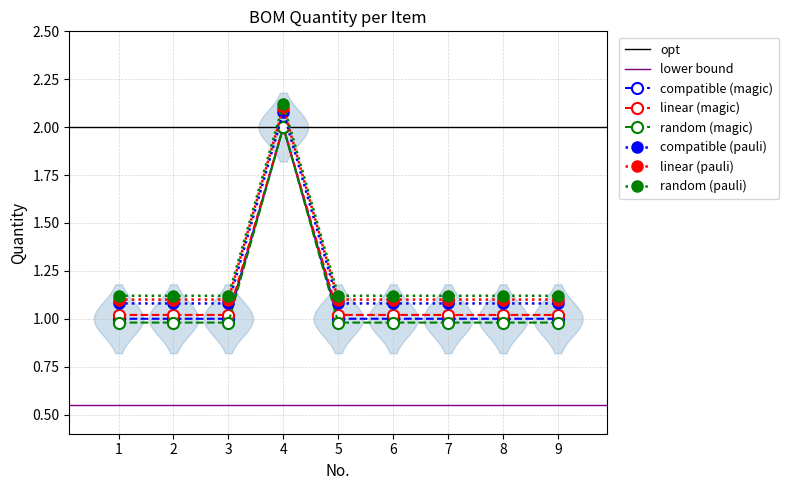

Which label corresponds to the smallest value in the chart?

1